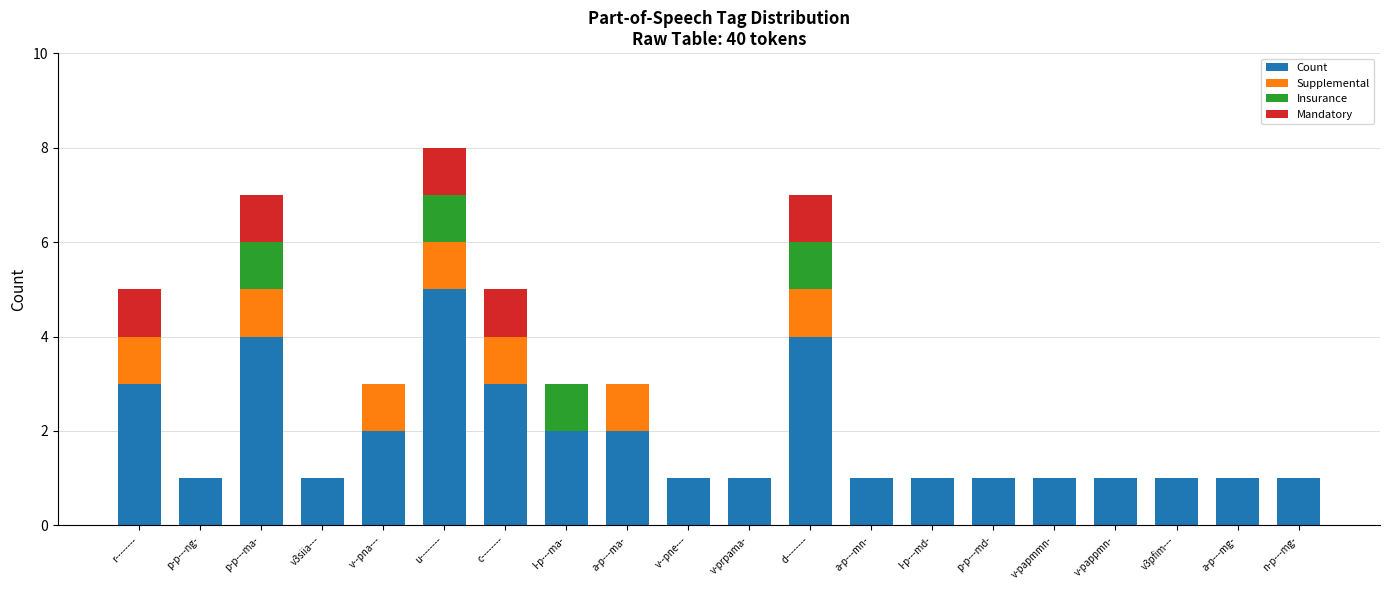

At which category is the sum across all series the highest?

u--------